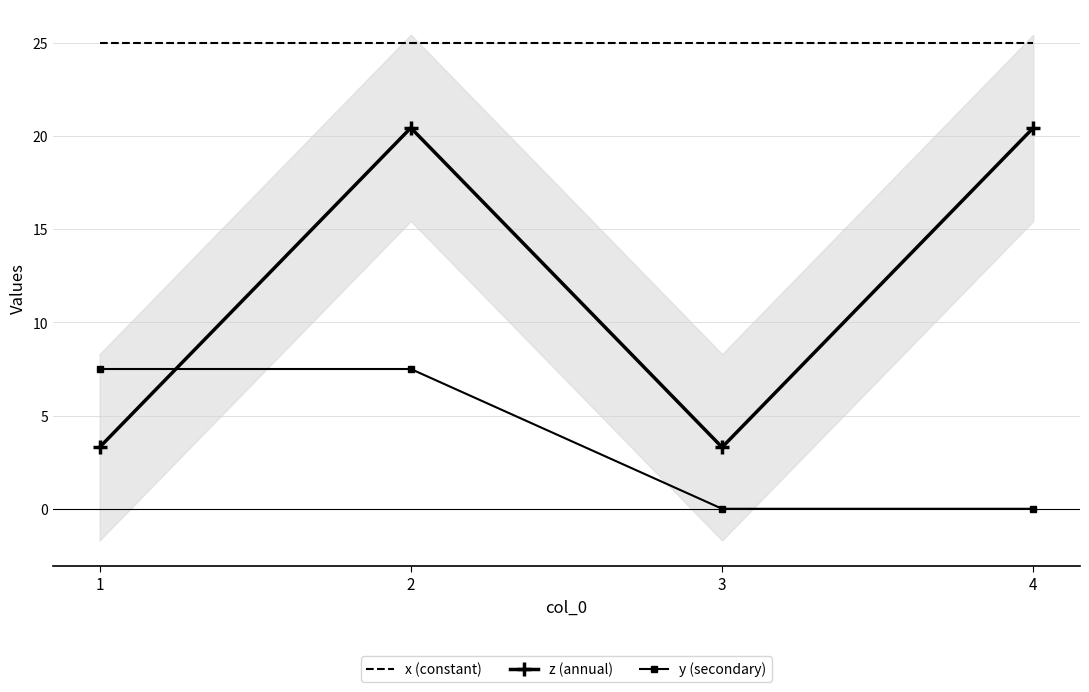

How many lines are shown in the chart?

3